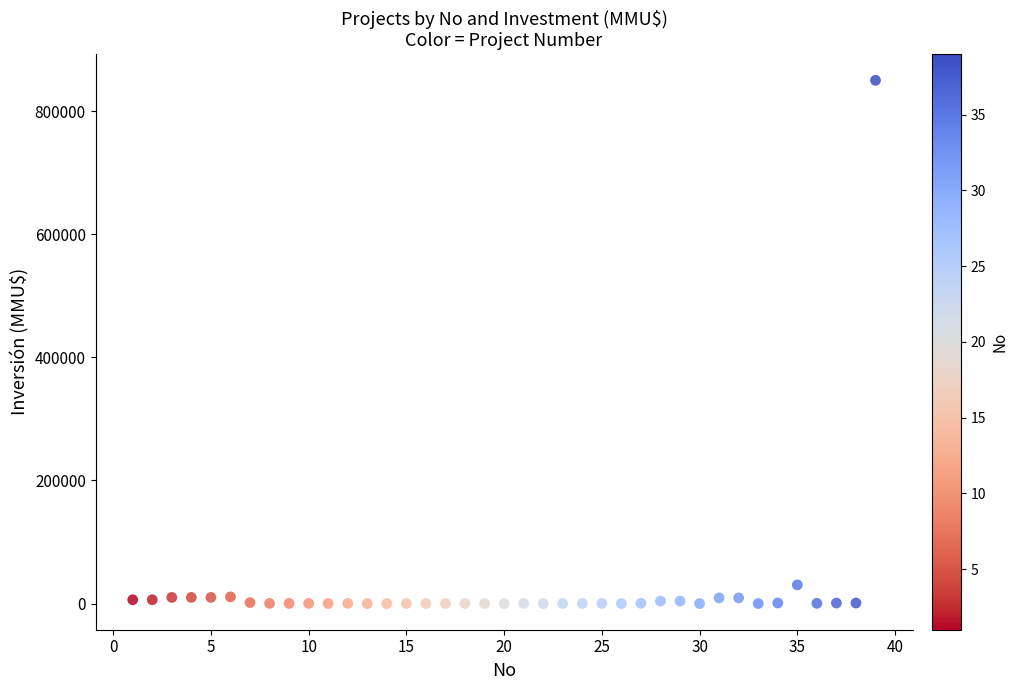

What Y value in the scatter plot is closest to 425000?

30350